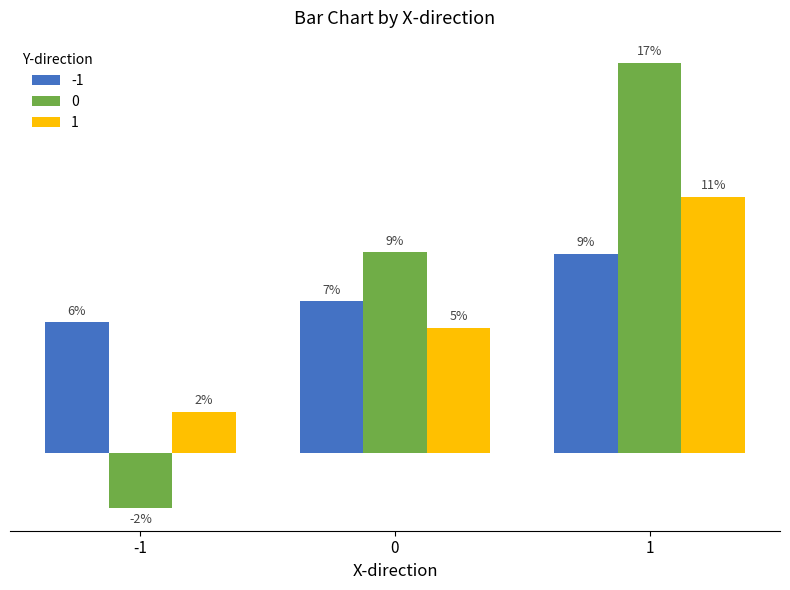

Does the chart contain stacked bars?

No